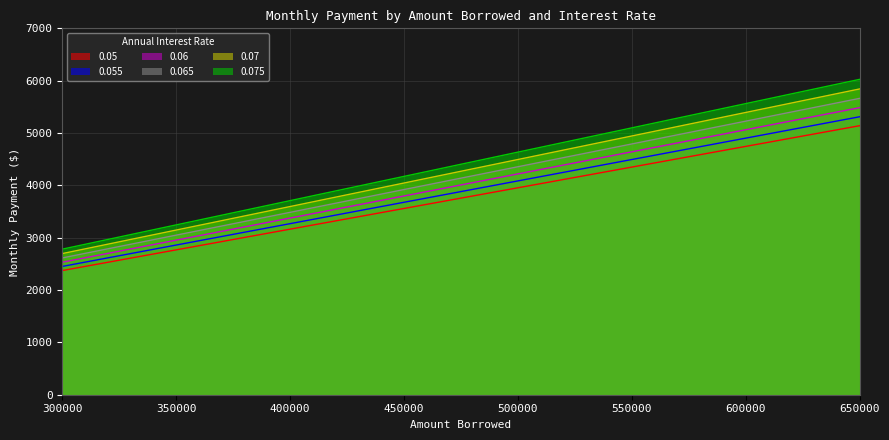

Which category has the lowest value in the 0.06 series?

300000